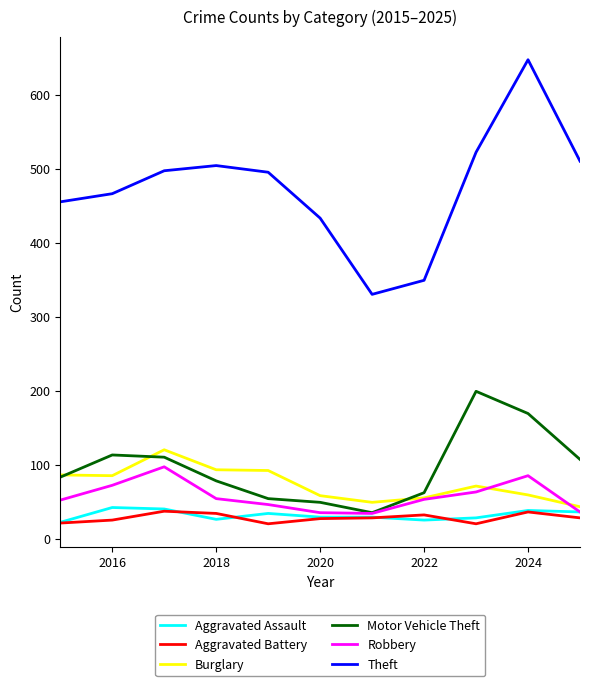

Which series has the largest range (max minus min)?

Theft